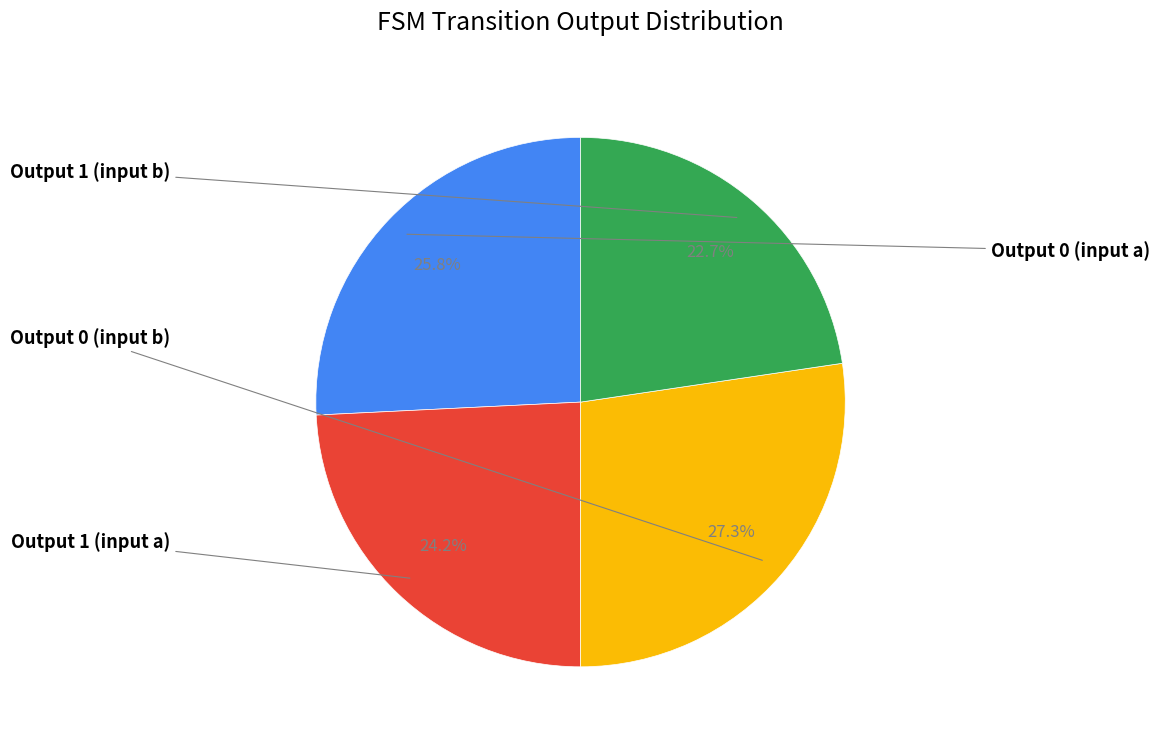

Is there any slice that represents more than half of the pie?

No